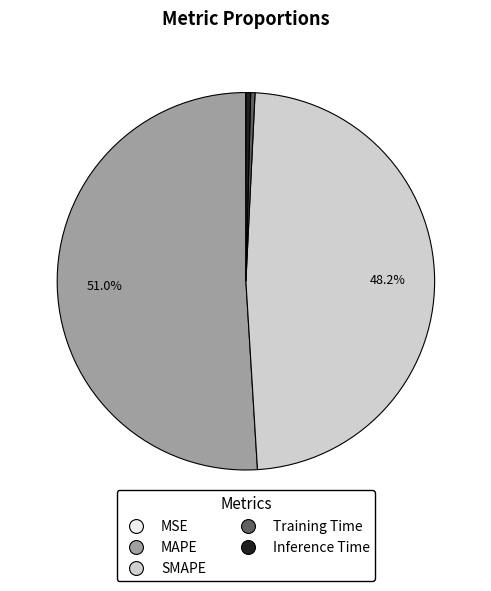

Which category has the biggest portion of the pie?

MAPE